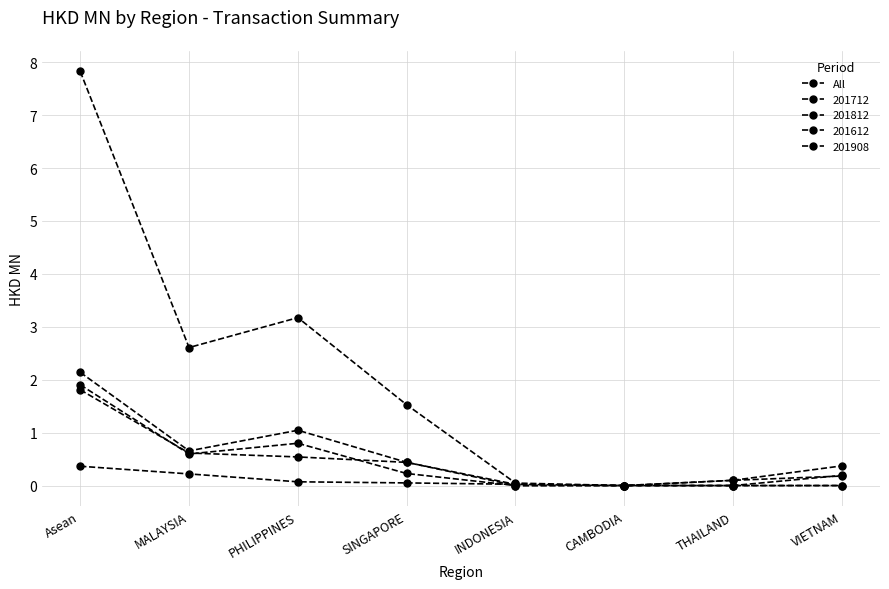

How many series are shown in this chart?

5